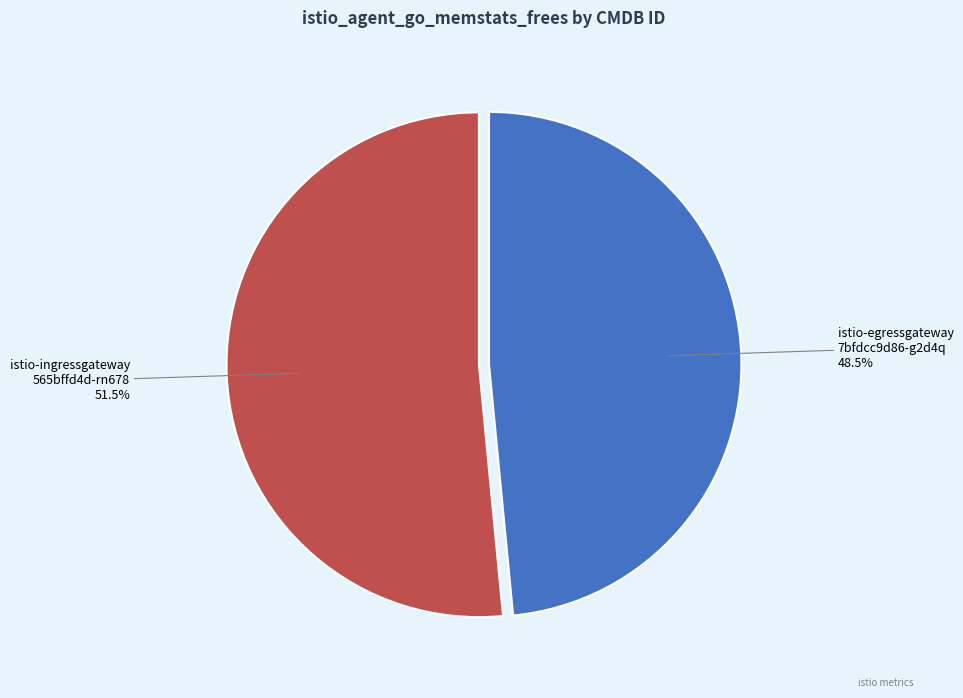

Count the number of slices in the pie.

2